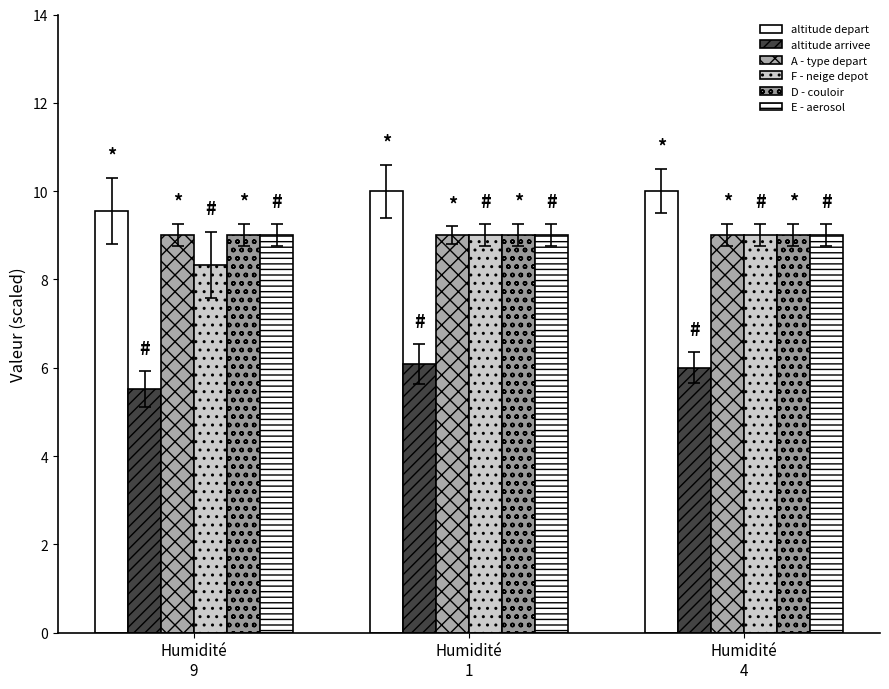

Does the chart contain any negative values?

No